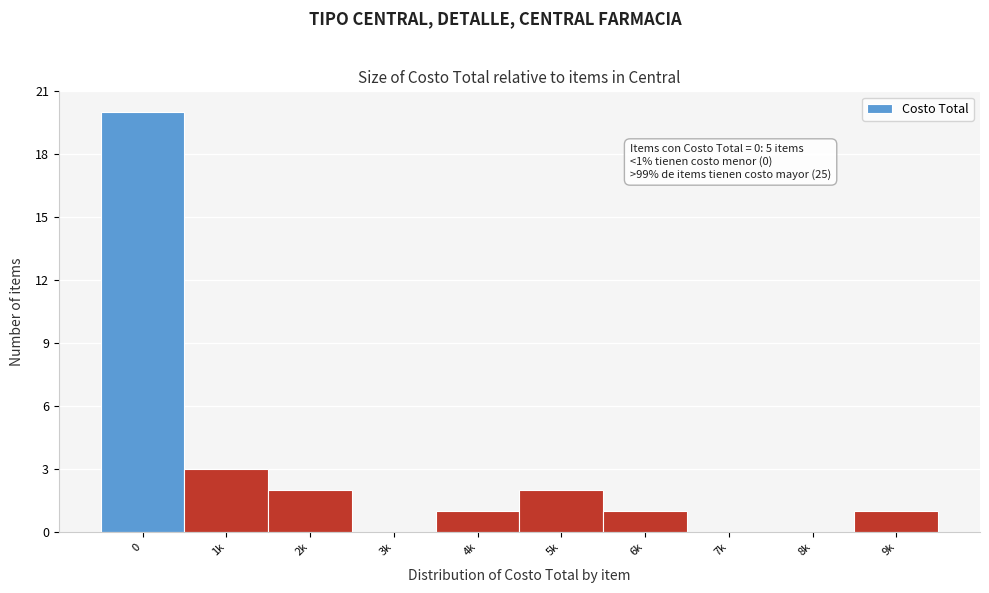

Reading left to right, what are all the values shown in this chart?

0=20	1k=3	2k=2	3k=0	4k=1	5k=2	6k=1	7k=0	8k=0	9k=1